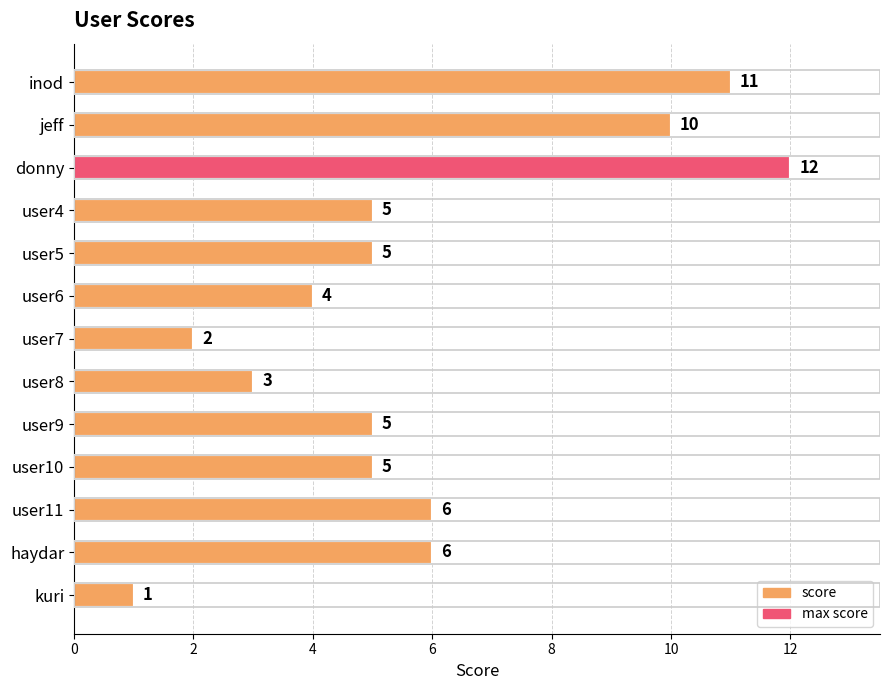

What position from the bottom is donny?

11